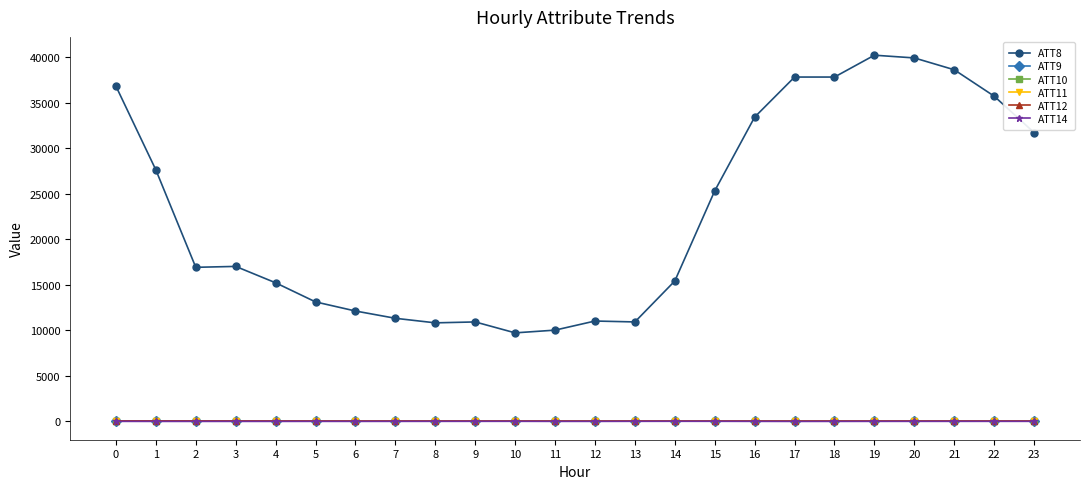

True or false: ATT12 has a value of 18.2 at 17.

True